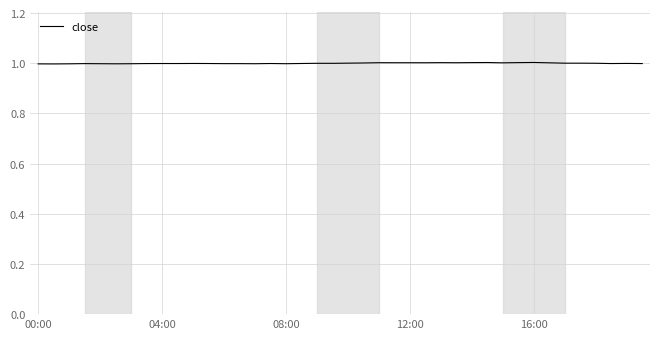

What is the maximum value shown in the chart?

1.0